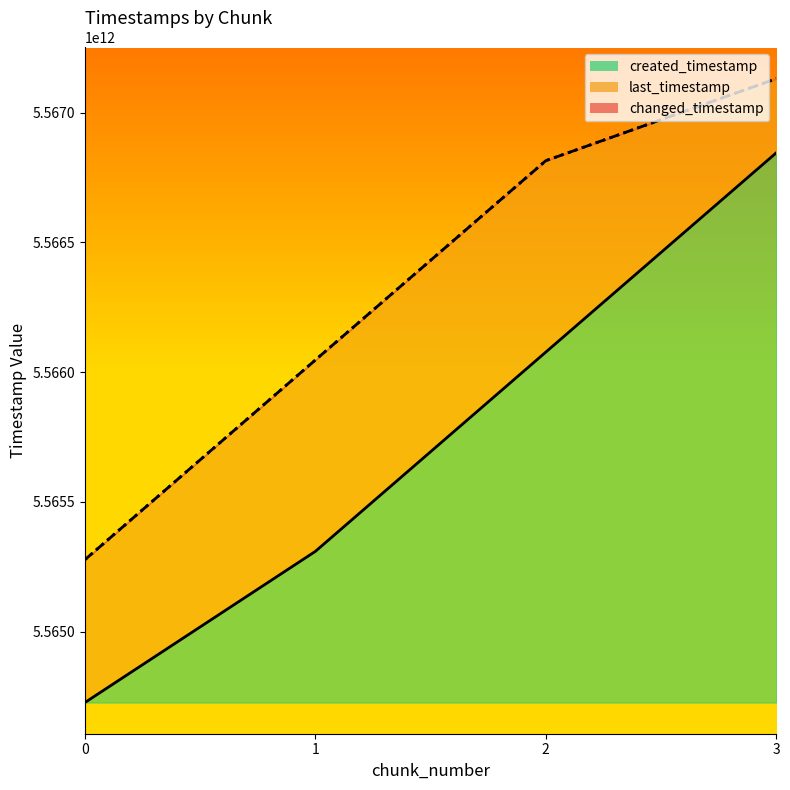

At which label is changed_timestamp closest to 5566203992916?

1